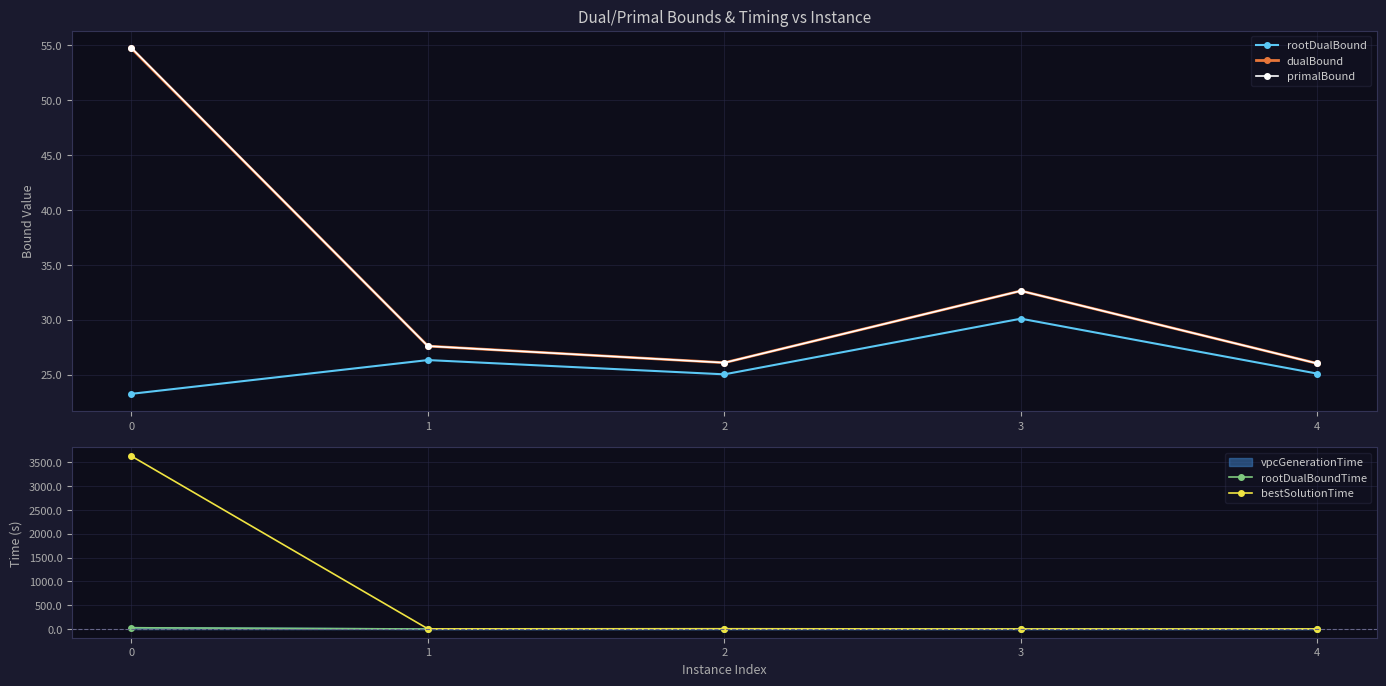

How many values in the bestSolutionTime series are below 4?

2